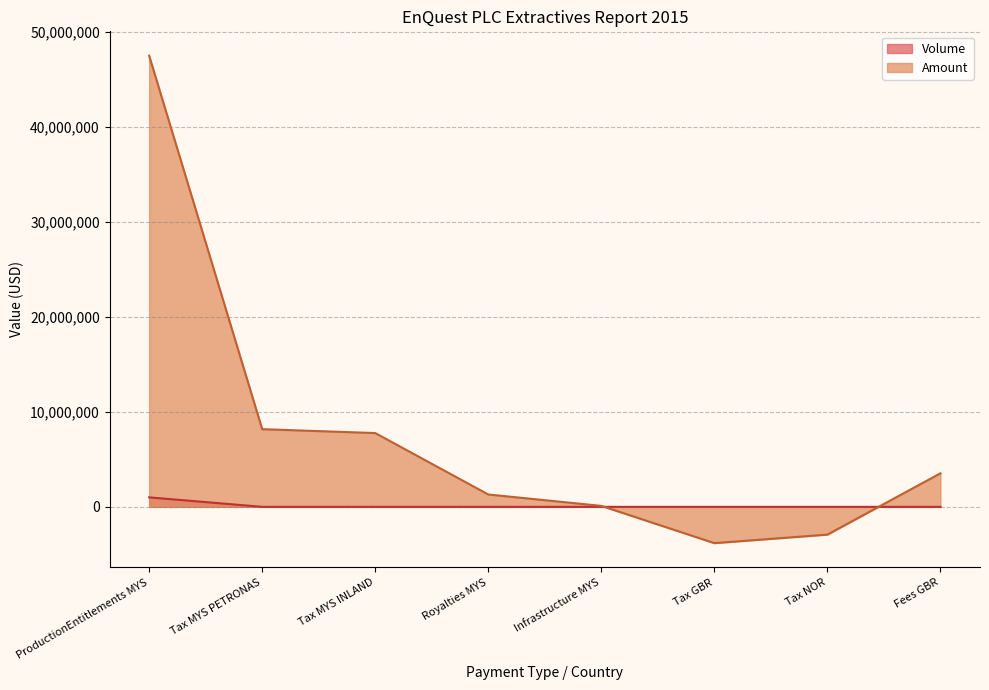

True or false: Amount and Volume intersect in this chart.

True